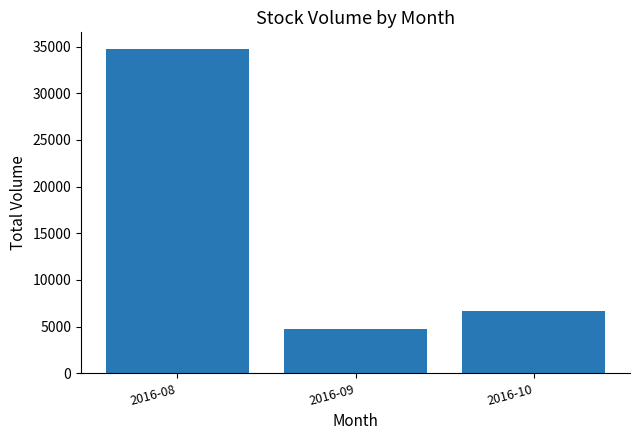

Is it true that the value at 2016-10 is 6700?

True